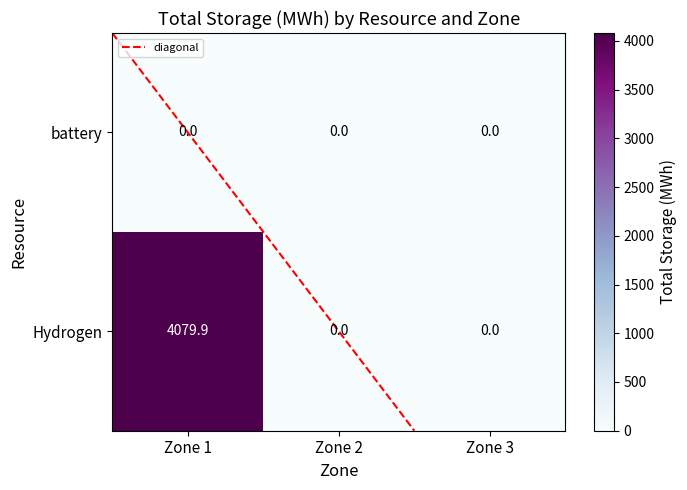

List the series in order of their overall mean, lowest first.

battery, Hydrogen